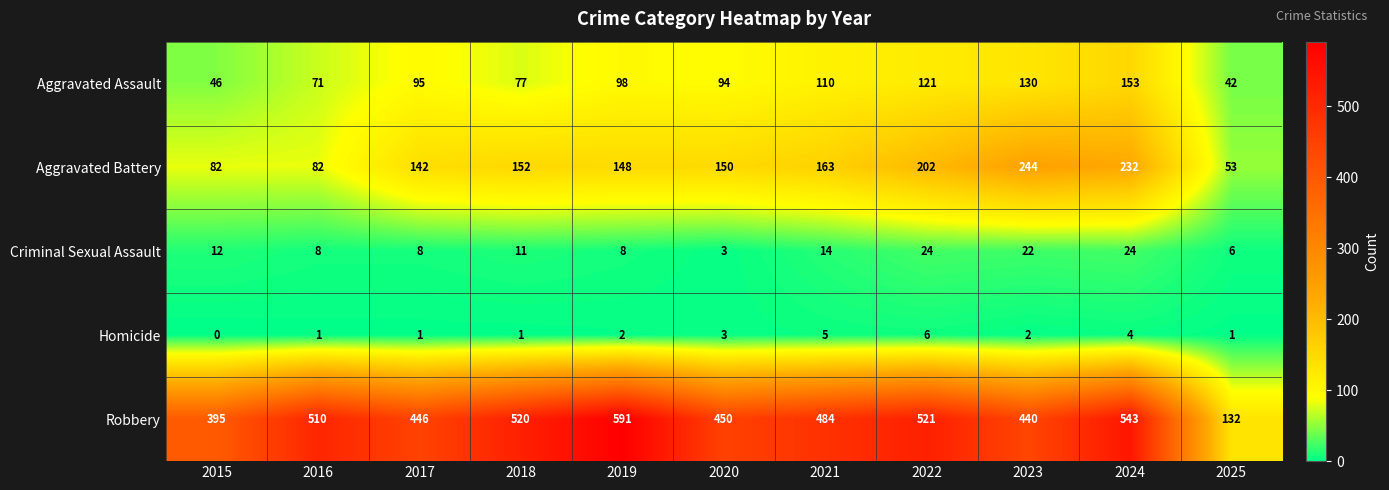

What is the difference between the second highest and second lowest values in the Criminal Sexual Assault series?

18